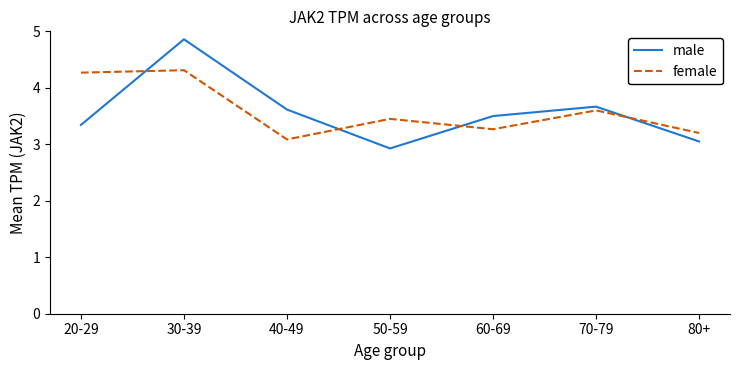

What is the difference between the maximum and minimum values in the male series?

1.9